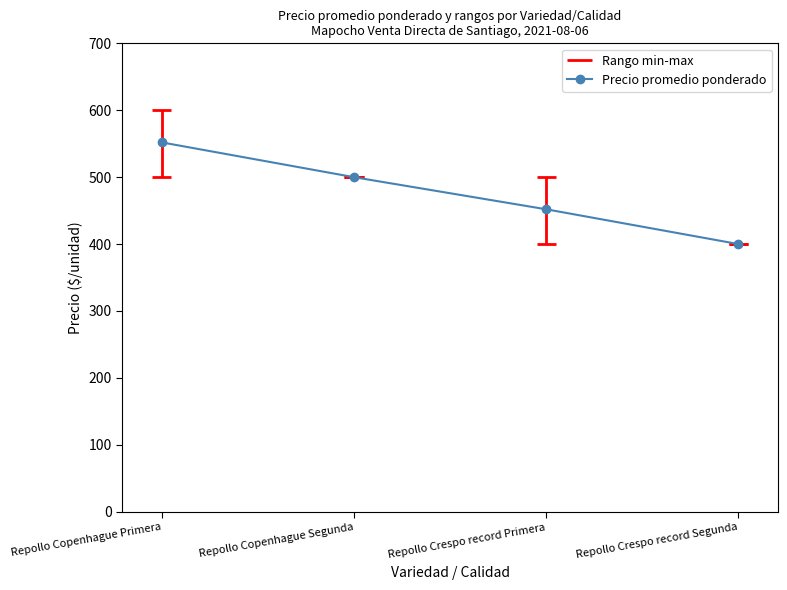

How many lines are shown in the chart?

1